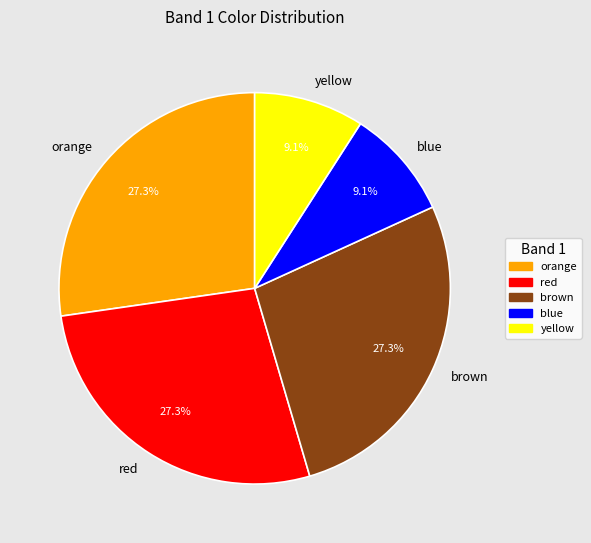

The red slice represents 27% of the pie. True or false?

True